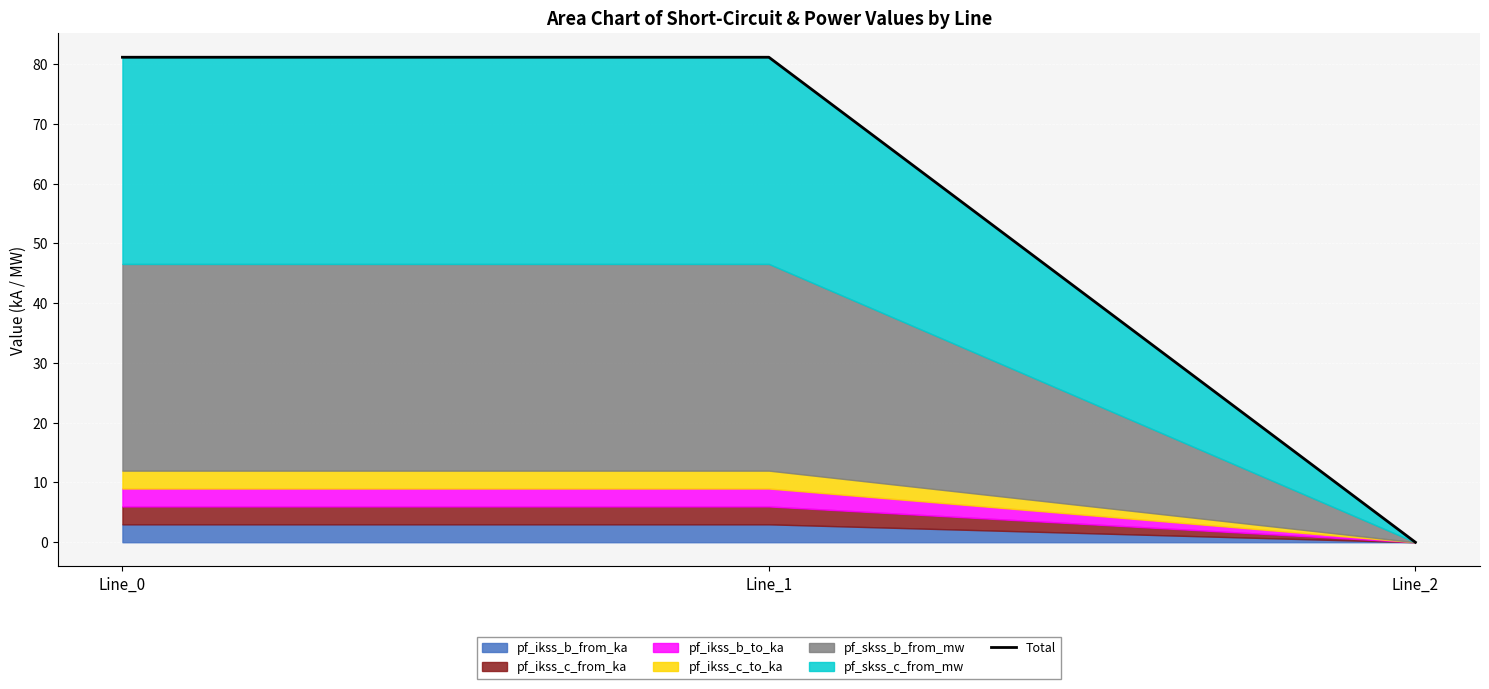

Approximately how many times larger is the value at Line_0 compared to Line_1?

1.0